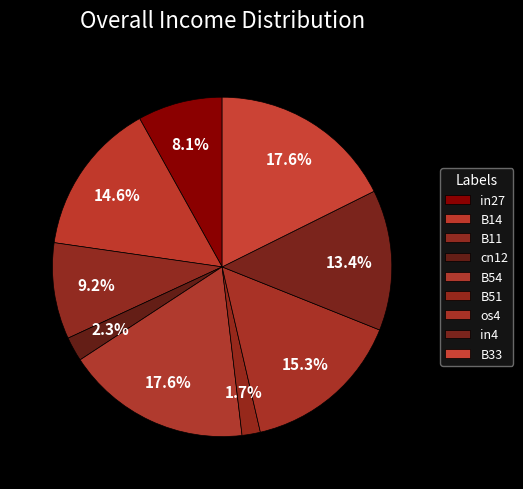

How many slices are in this pie chart?

9